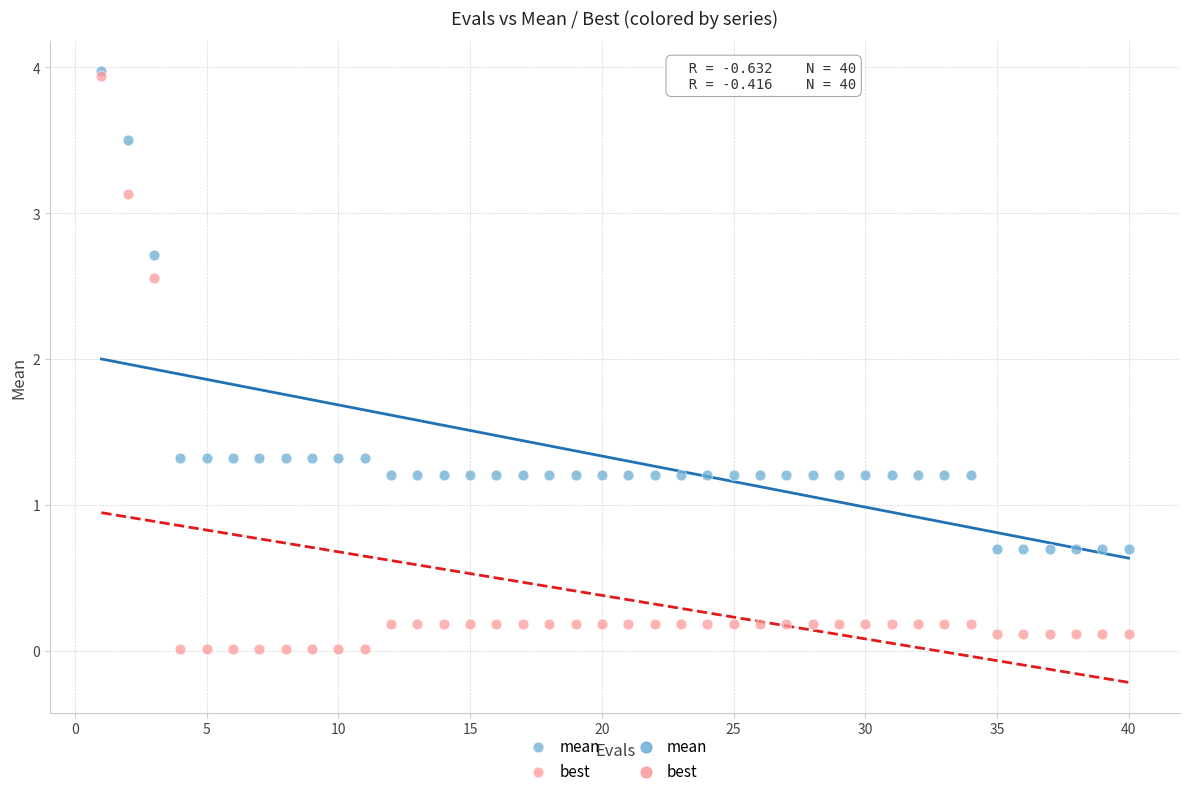

In the mean series, what Y value is closest to 2?

1.3